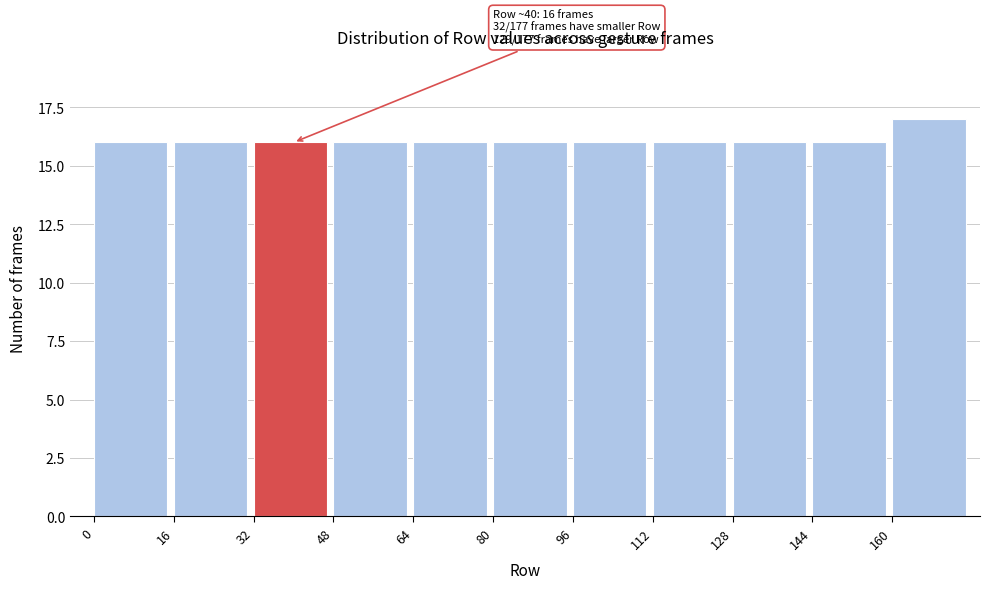

Over which range of the x-axis is the bar tallest?

160 to 176